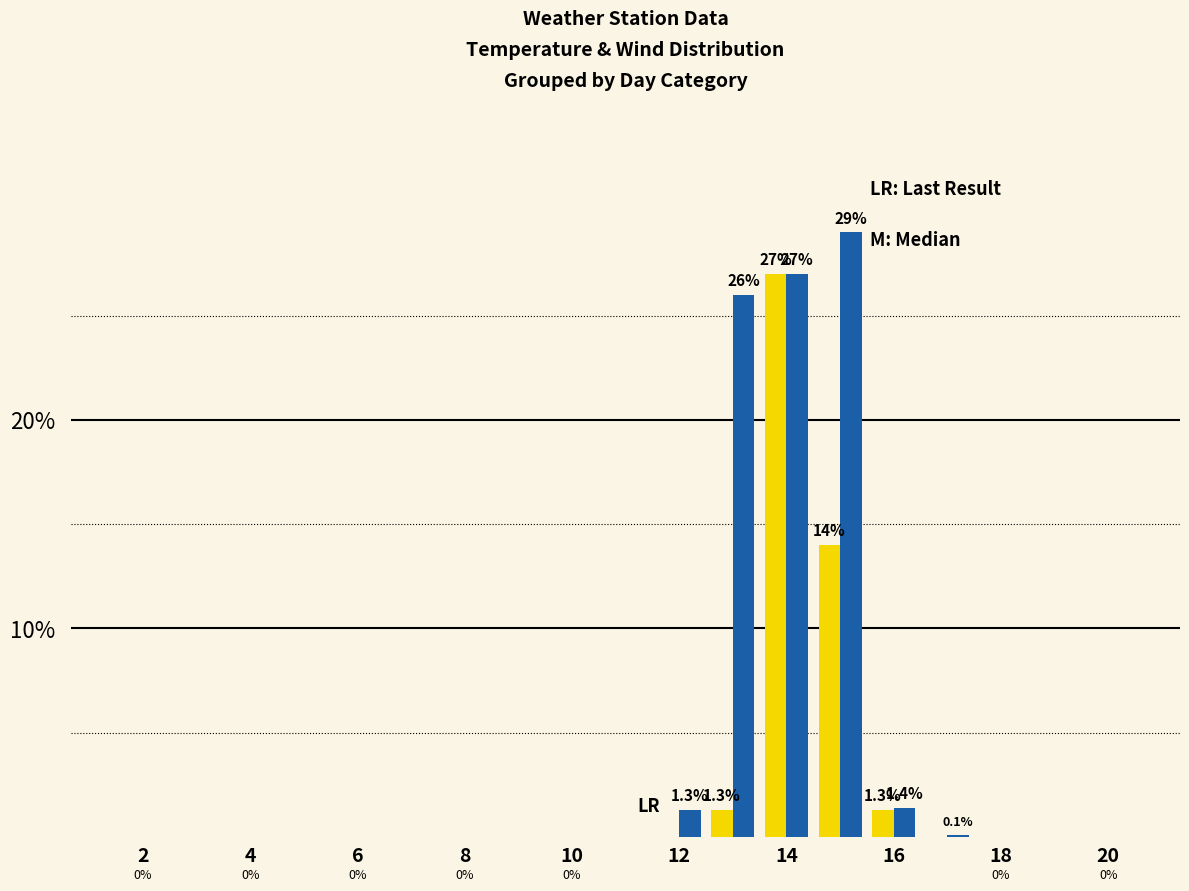

What is the greatest value displayed?

29.0